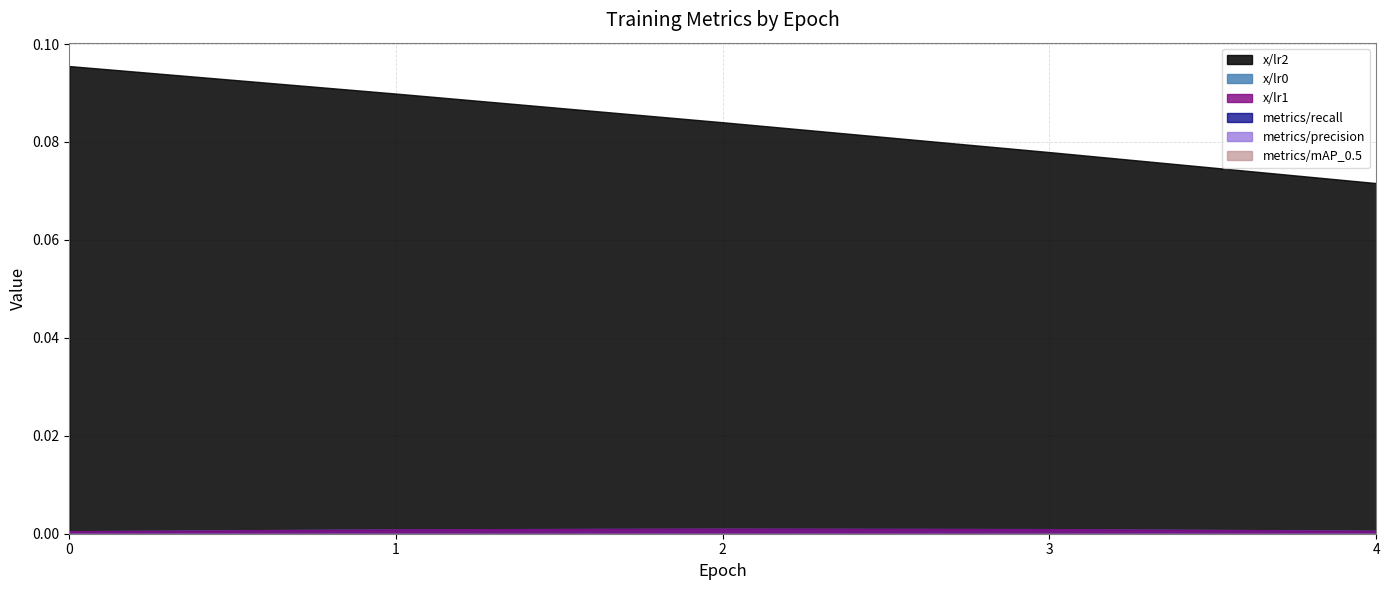

True or false: x/lr0 and metrics/mAP_0.5 intersect in this chart.

False